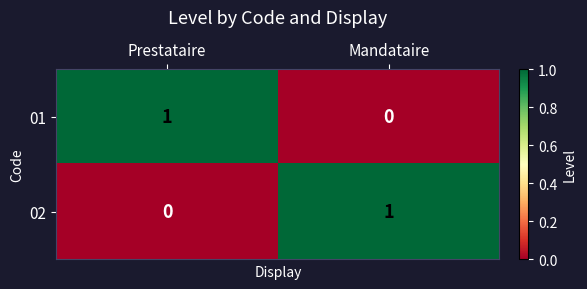

How many series are shown in this chart?

2